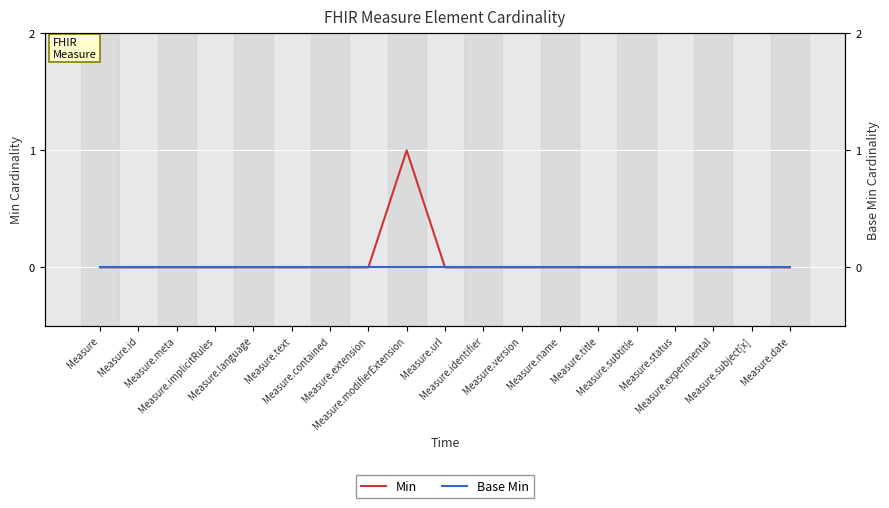

Reading left to right, what are all the values shown in this chart?

Min: Measure=0	Measure.id=0	Measure.meta=0	Measure.implicitRules=0	Measure.language=0	Measure.text=0	Measure.contained=0	Measure.extension=0	Measure.modifierExtension=1	Measure.url=0	Measure.identifier=0	Measure.version=0	Measure.name=0	Measure.title=0	Measure.subtitle=0	Measure.status=0	Measure.experimental=0	Measure.subject[x]=0	Measure.date=0
Base Min: Measure=0	Measure.id=0	Measure.meta=0	Measure.implicitRules=0	Measure.language=0	Measure.text=0	Measure.contained=0	Measure.extension=0	Measure.modifierExtension=0	Measure.url=0	Measure.identifier=0	Measure.version=0	Measure.name=0	Measure.title=0	Measure.subtitle=0	Measure.status=0	Measure.experimental=0	Measure.subject[x]=0	Measure.date=0